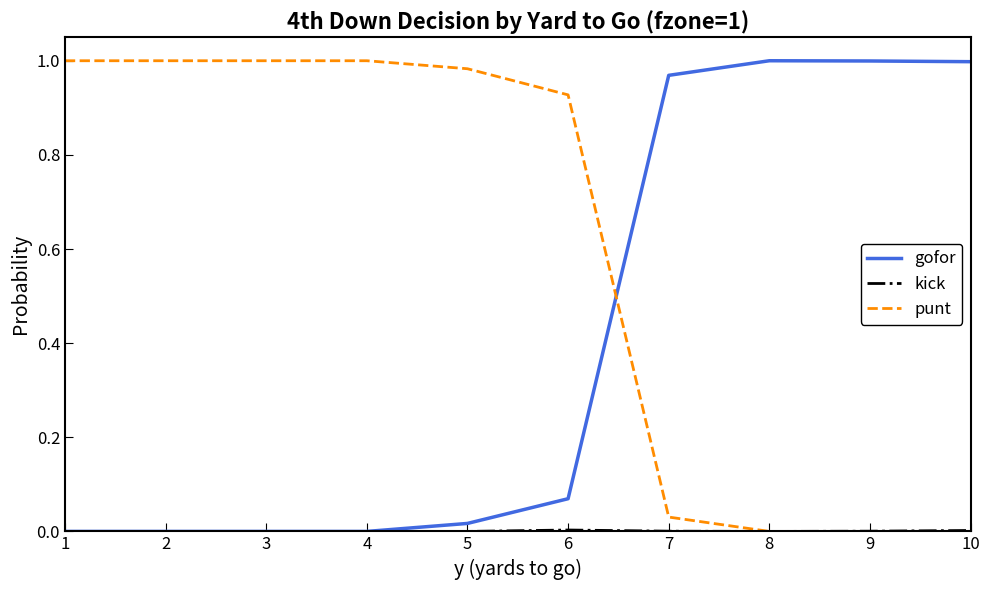

True or false: gofor has a value of -0.6 at 4.

False